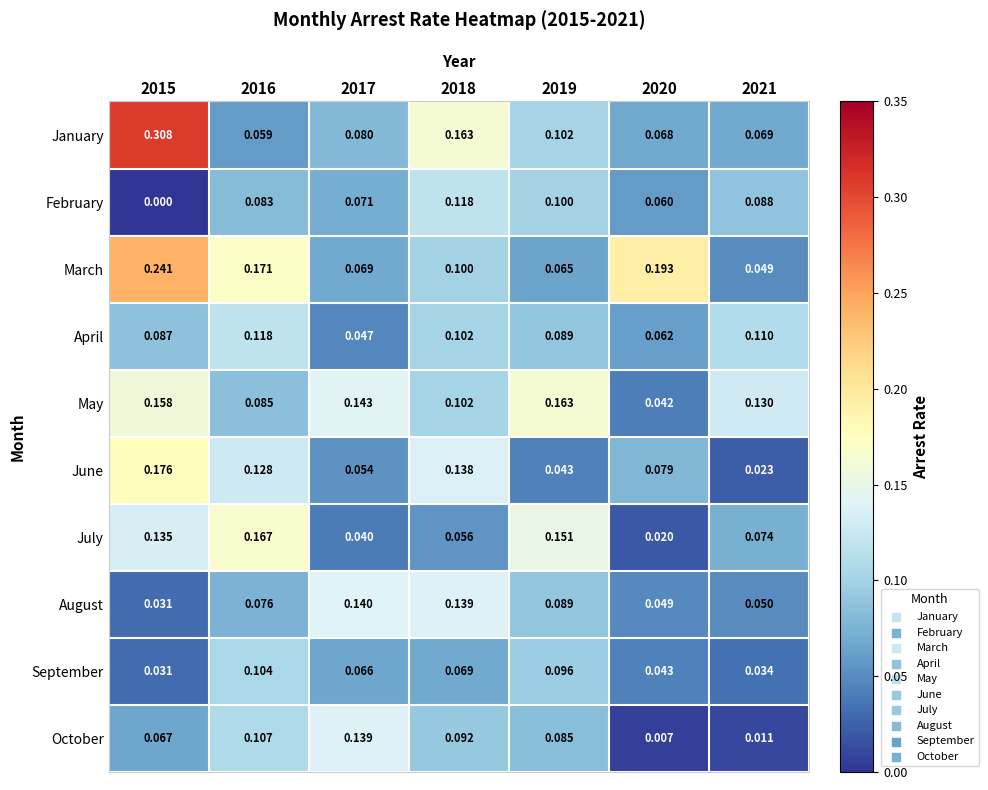

Is the value of July at 2021 greater than the value of May at 2017?

No